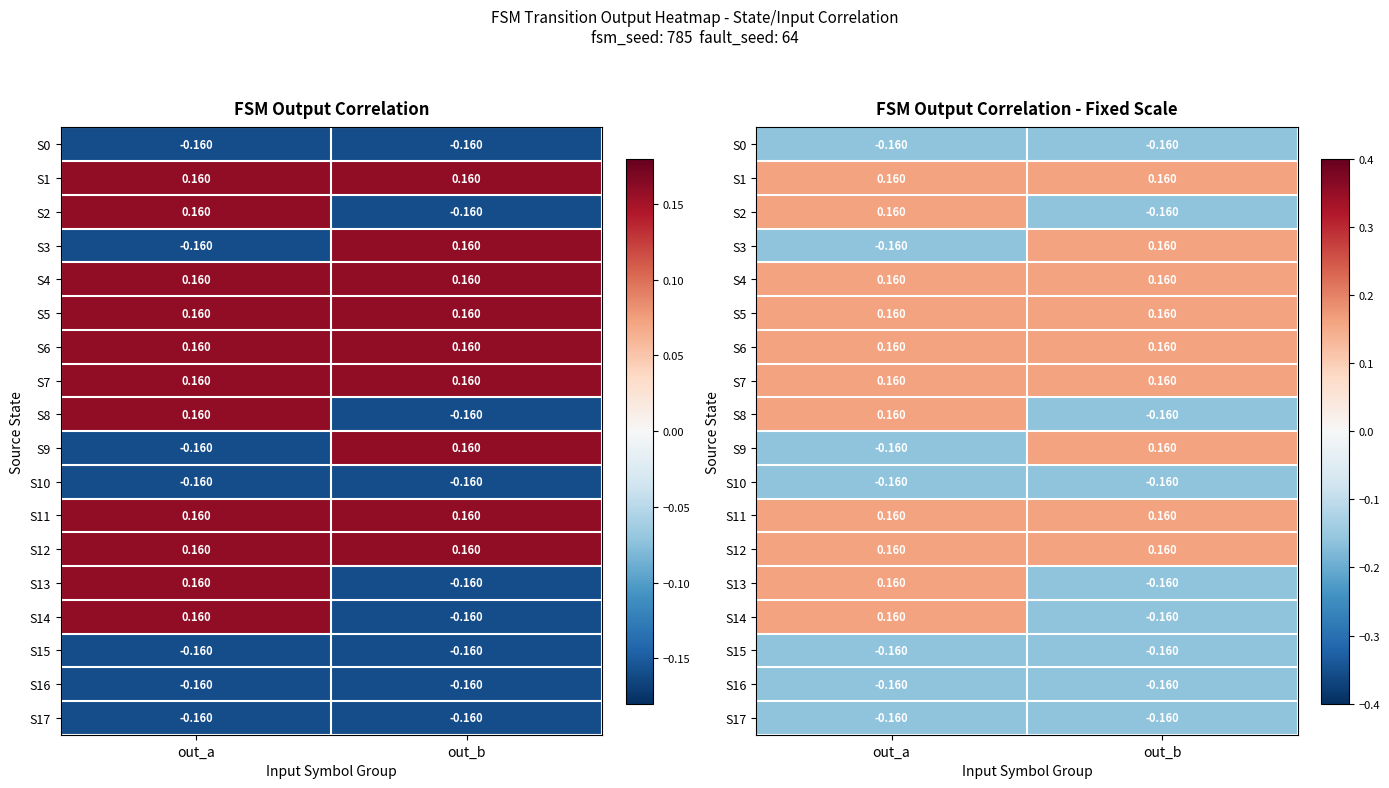

At which category is the sum across all series the highest?

out_a